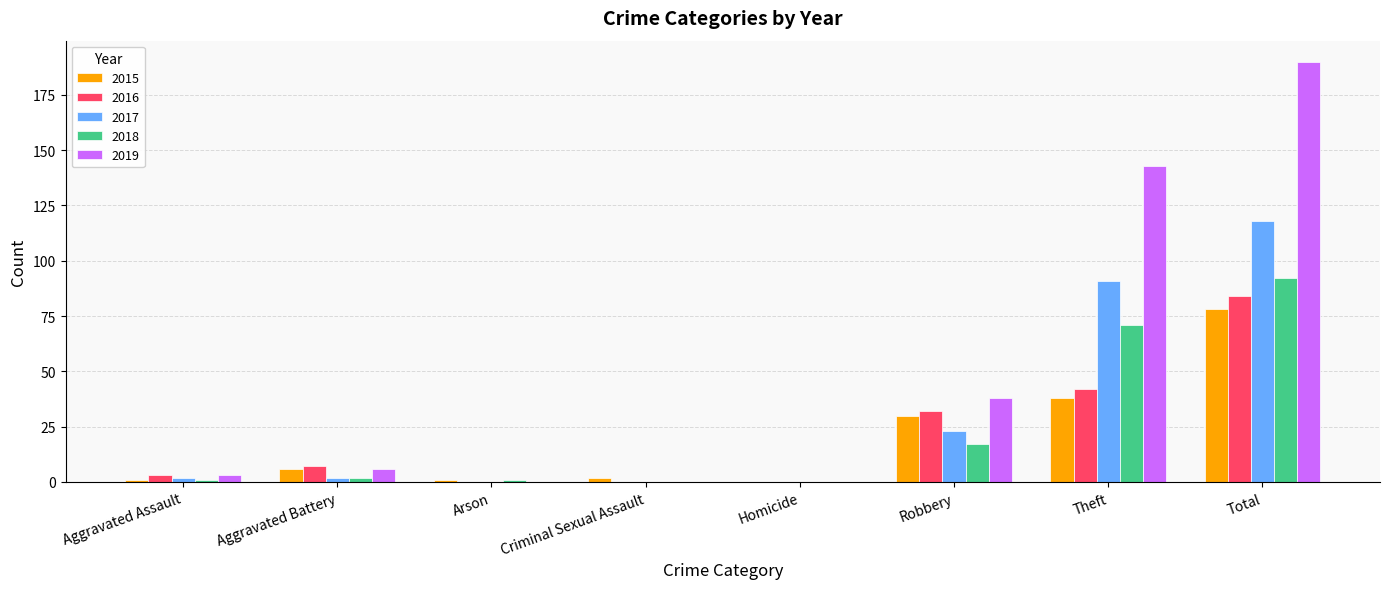

Where is 2017 nearest to the value 59?

Theft